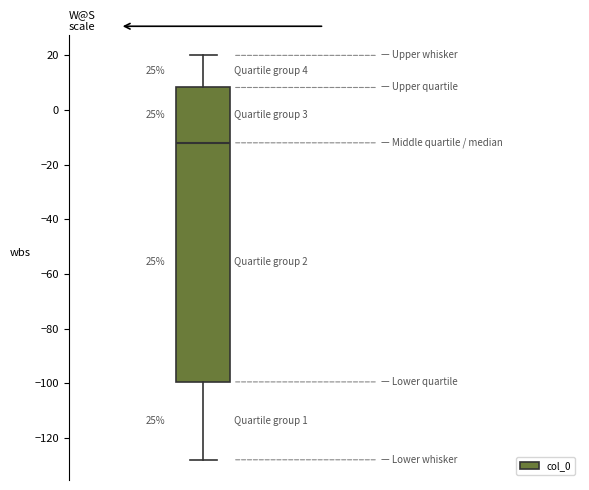

Transcribe this box plot: give where the median line is, the range the box spans, and where the two whiskers end, as read against the y-axis. The values are not printed on the chart, so give them approximately, as read against the axis.

median -12, box -100 to 8, whiskers -128 to 20